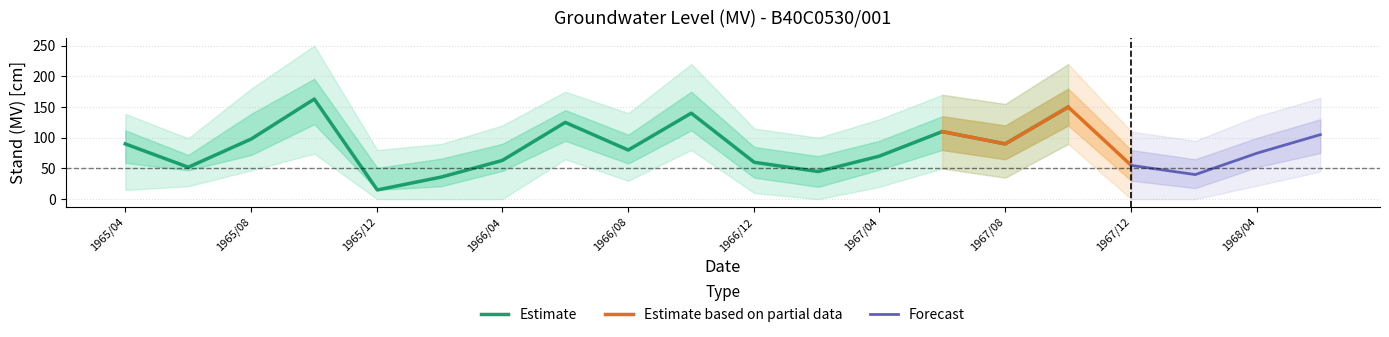

At which category does lower1 reach its first local peak?

1965/10